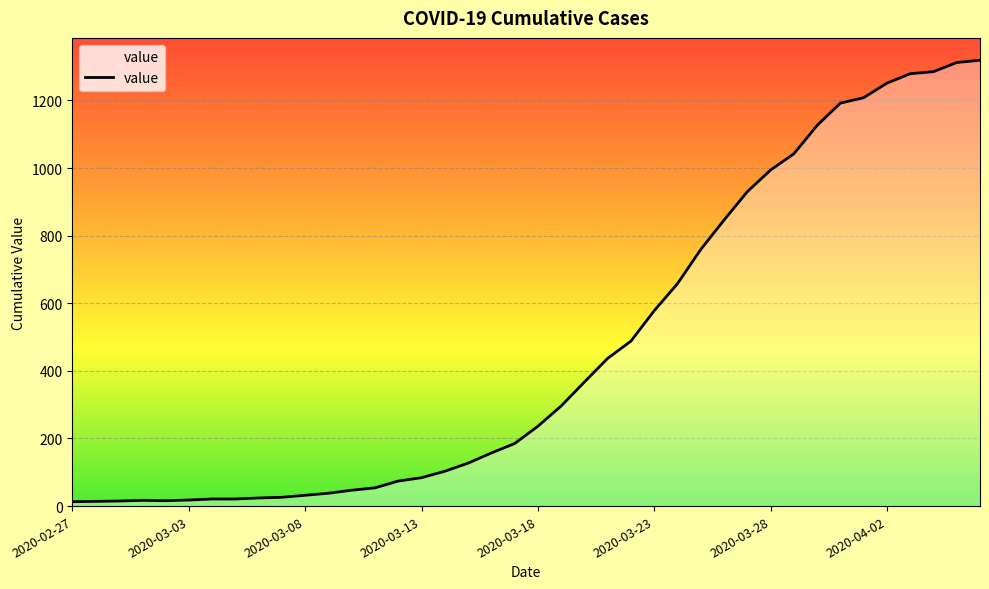

What is the difference between the maximum and minimum values?

1306